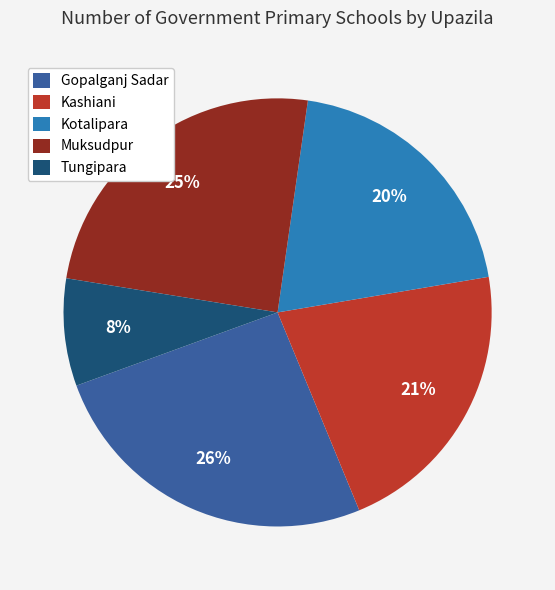

To the nearest percent, what is the average slice percentage?

20%